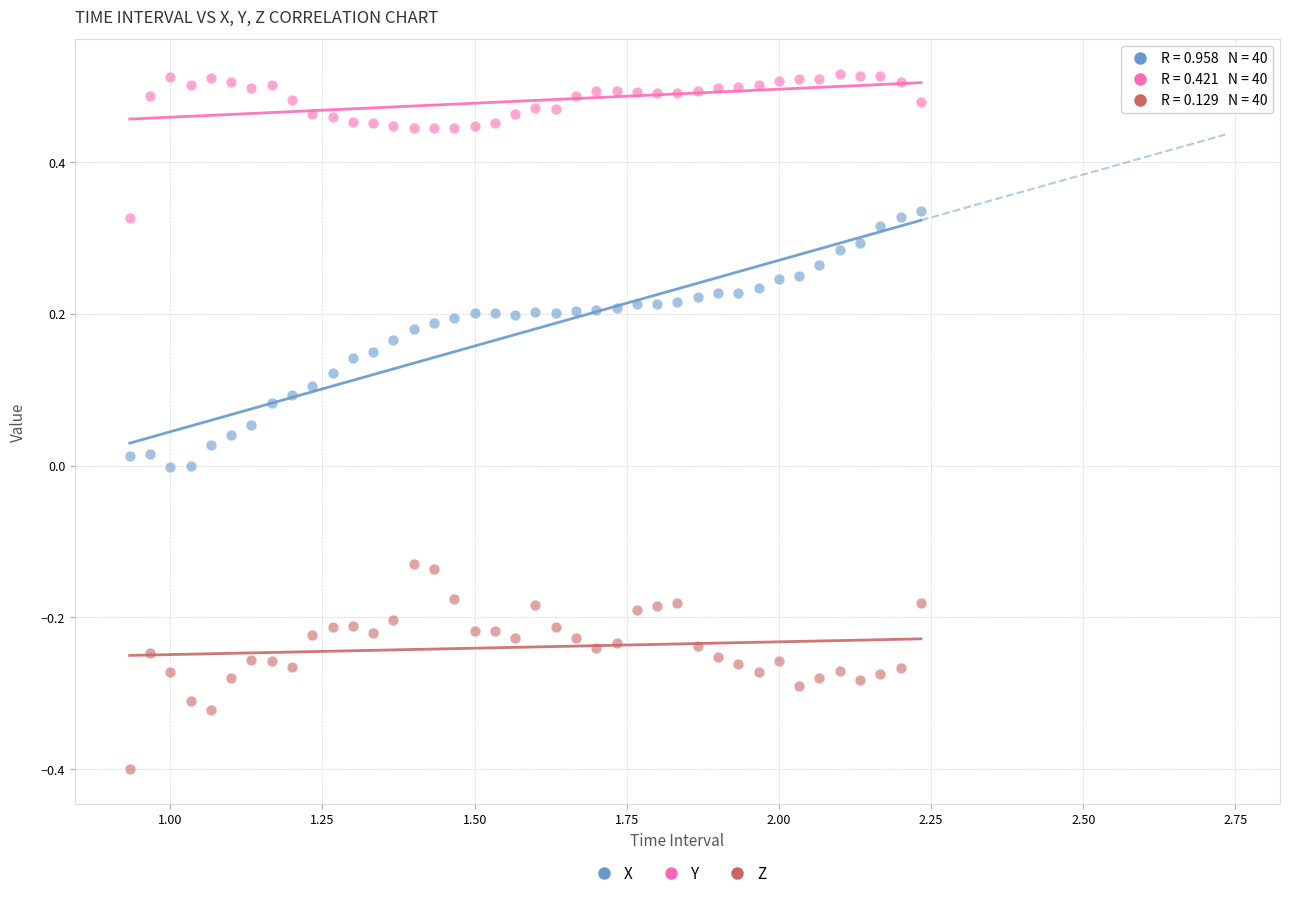

Across all data points, what is the range of X values (max minus min)?

1.3